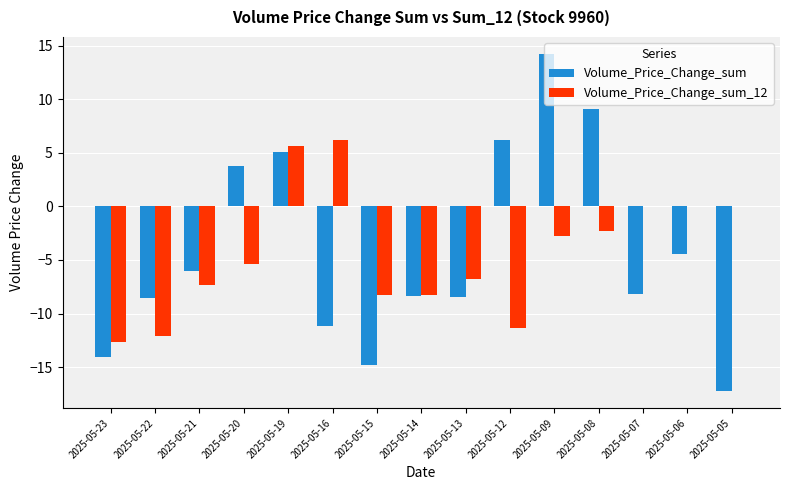

What is the difference between the Volume_Price_Change_sum_12 values at 2025-05-15 and 2025-05-08?

5.9